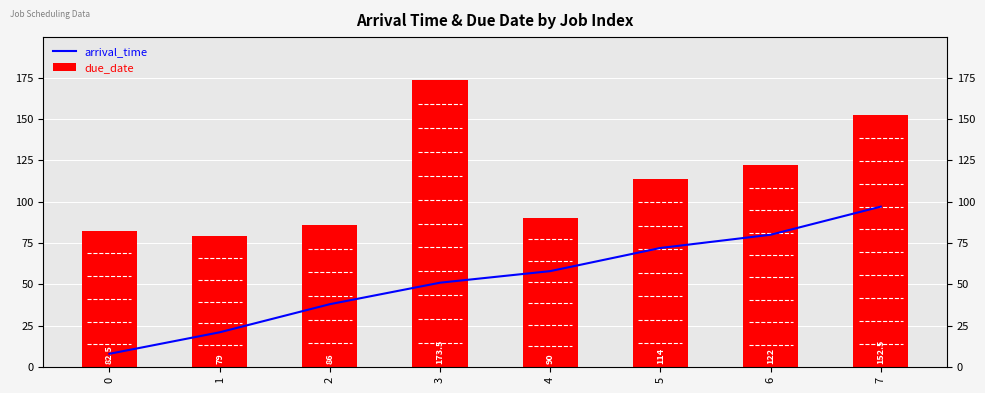

What is the average value of the arrival_time series?

53.1